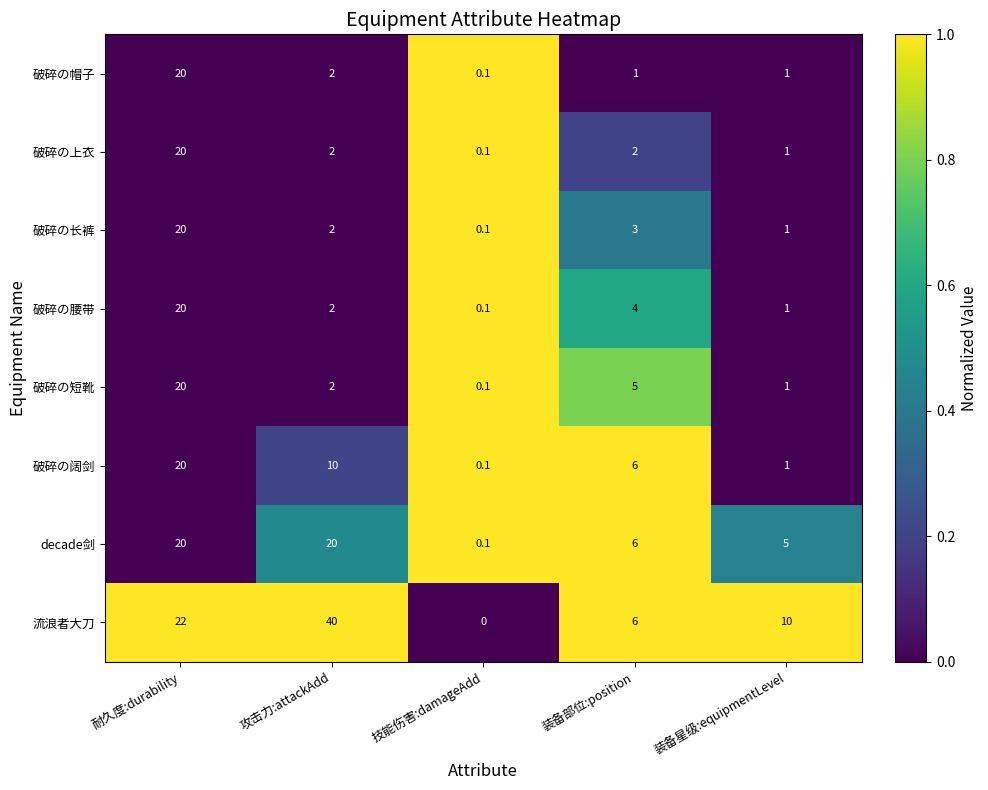

How many categories are shown in the chart?

5